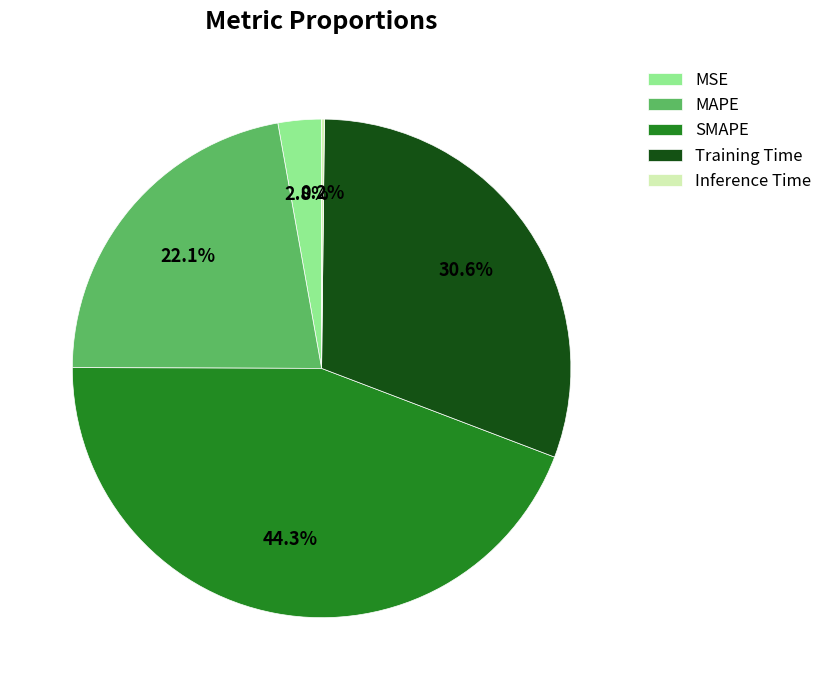

What is the ratio of the value at MAPE to the value at SMAPE?

0.5